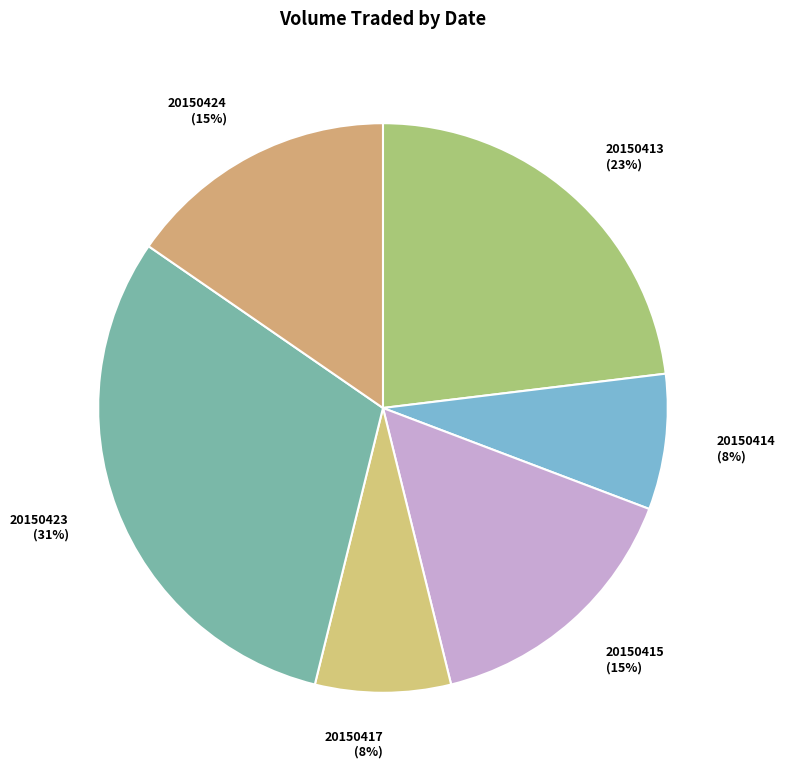

To the nearest percent, what portion does 20150415 represent?

15%